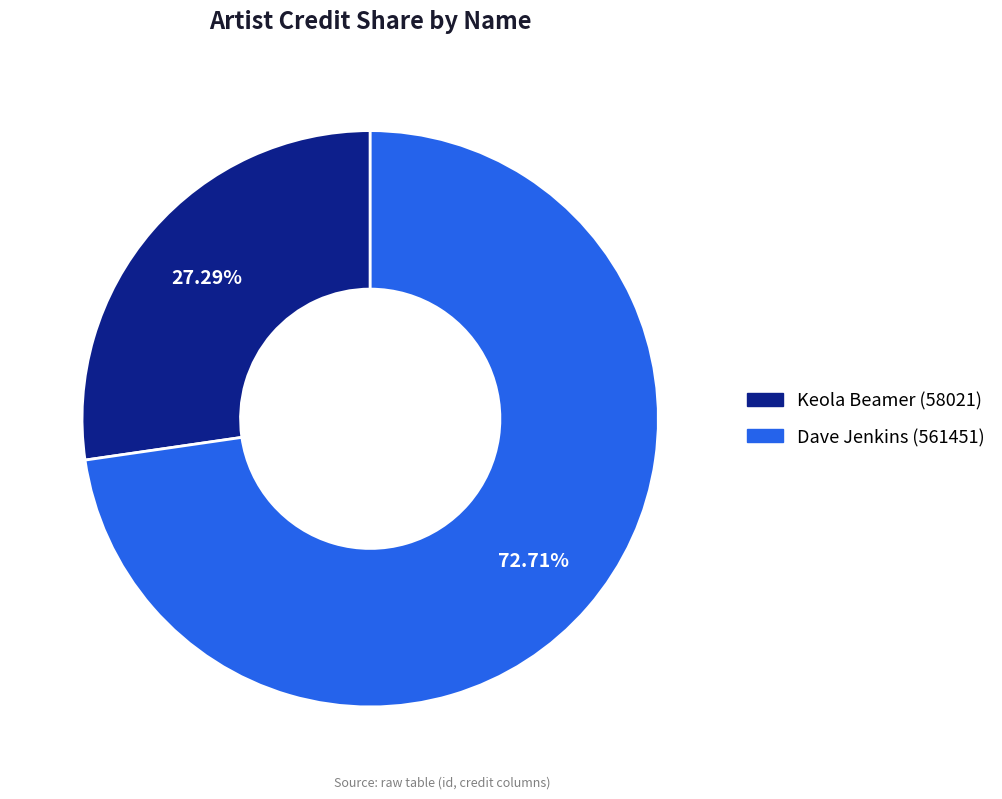

To the nearest percent, what is the average slice percentage?

50%